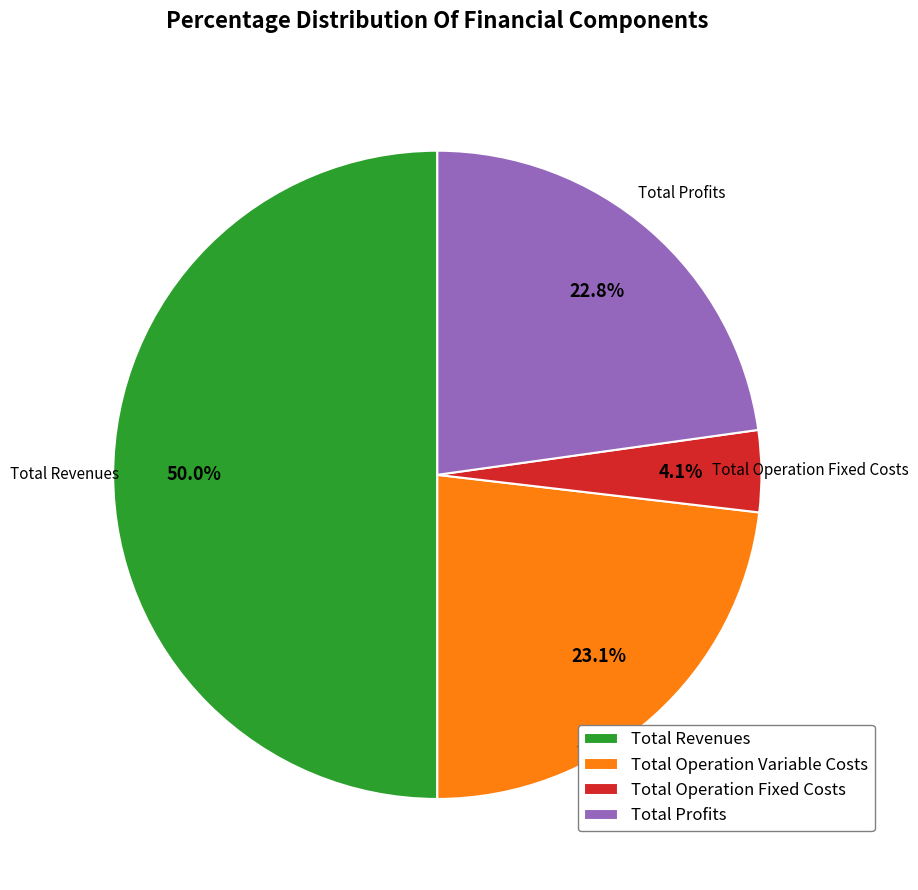

How much of the chart is everything except Total Profits?

77.2%